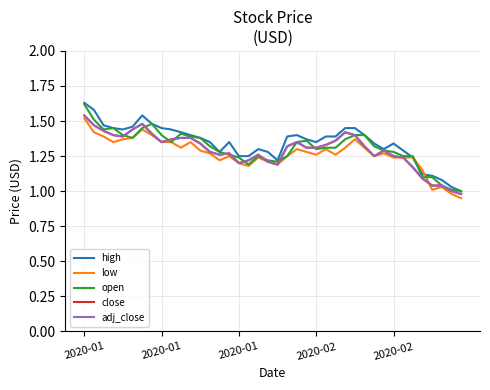

What is the difference between the second highest and second lowest values in the adj_close series?

0.5